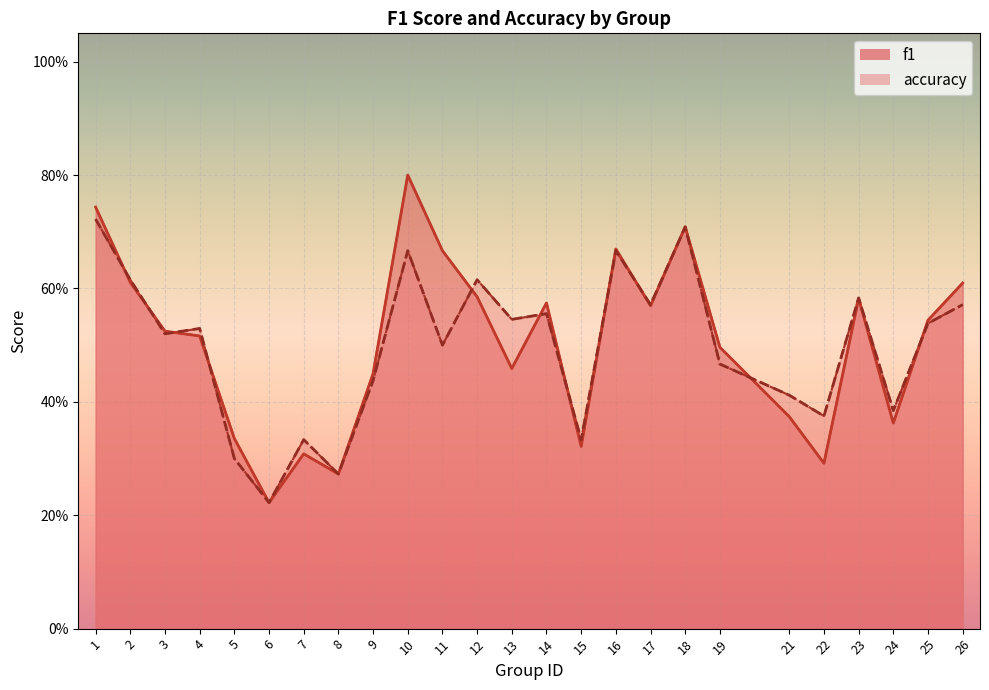

How many interior local valleys does the accuracy series have?

9